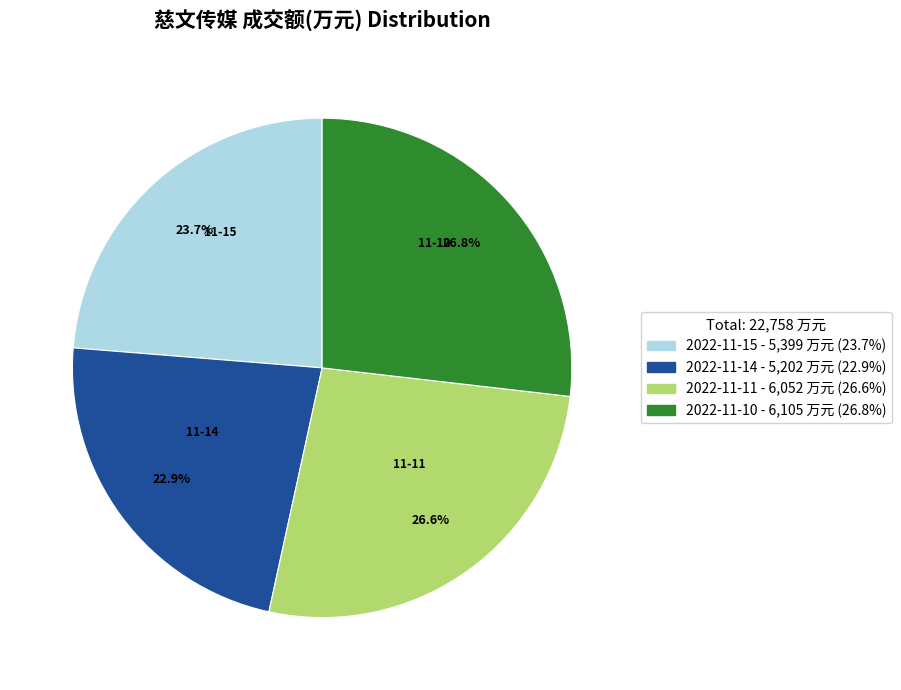

The 2022-11-14 slice represents 23% of the pie. True or false?

True